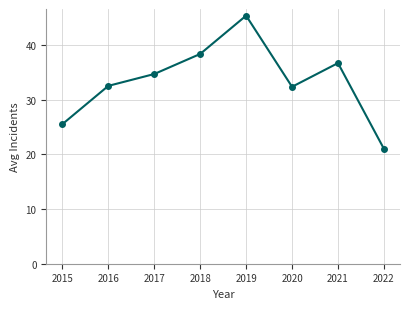

How many lines are shown in the chart?

1